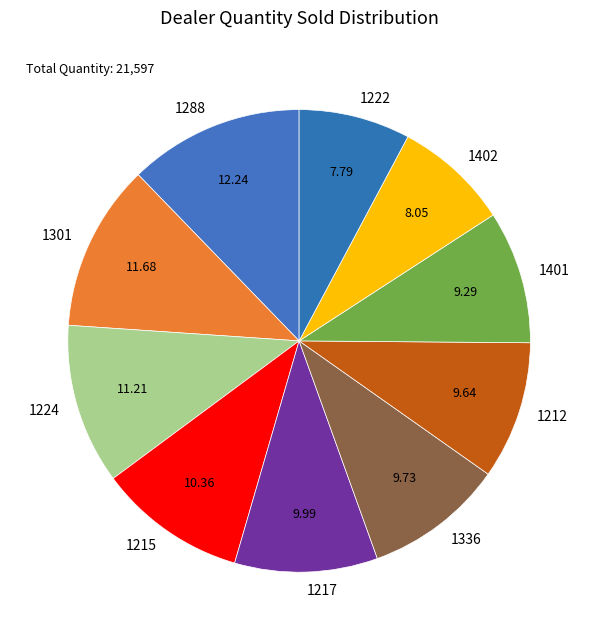

Do 1222 and 1224 together represent more than half of the pie?

No